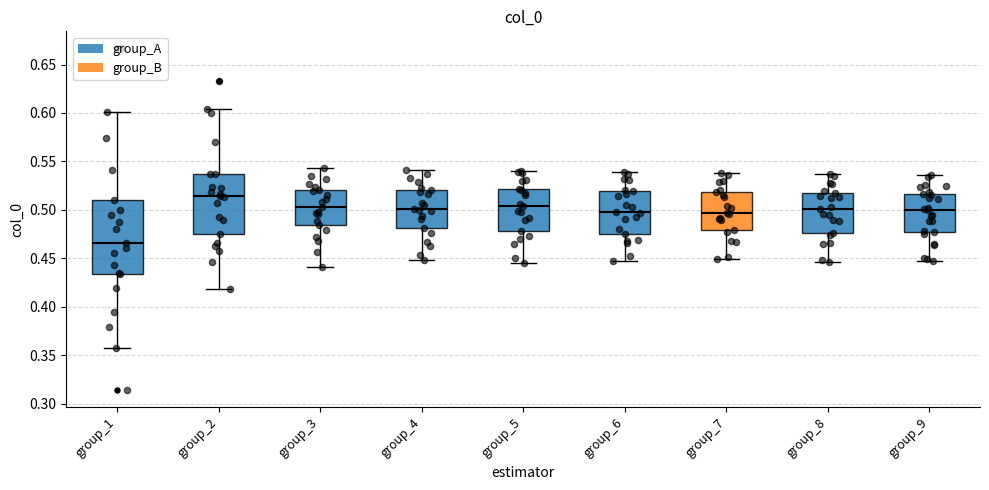

Reading left to right, read every box against the y-axis: the position of its median line, the range the box covers, and the ends of its whiskers. The values are not printed on the chart, so give them approximately, as read against the axis.

group_1: median 0.465, box 0.435 to 0.510, whiskers 0.355 to 0.600
group_2: median 0.515, box 0.475 to 0.535, whiskers 0.420 to 0.605
group_3: median 0.505, box 0.485 to 0.520, whiskers 0.440 to 0.545
group_4: median 0.500, box 0.480 to 0.520, whiskers 0.450 to 0.540
group_5: median 0.505, box 0.480 to 0.520, whiskers 0.445 to 0.540
group_6: median 0.500, box 0.475 to 0.520, whiskers 0.445 to 0.540
group_7: median 0.495, box 0.480 to 0.520, whiskers 0.450 to 0.540
group_8: median 0.500, box 0.475 to 0.515, whiskers 0.445 to 0.535
group_9: median 0.500, box 0.475 to 0.515, whiskers 0.445 to 0.535